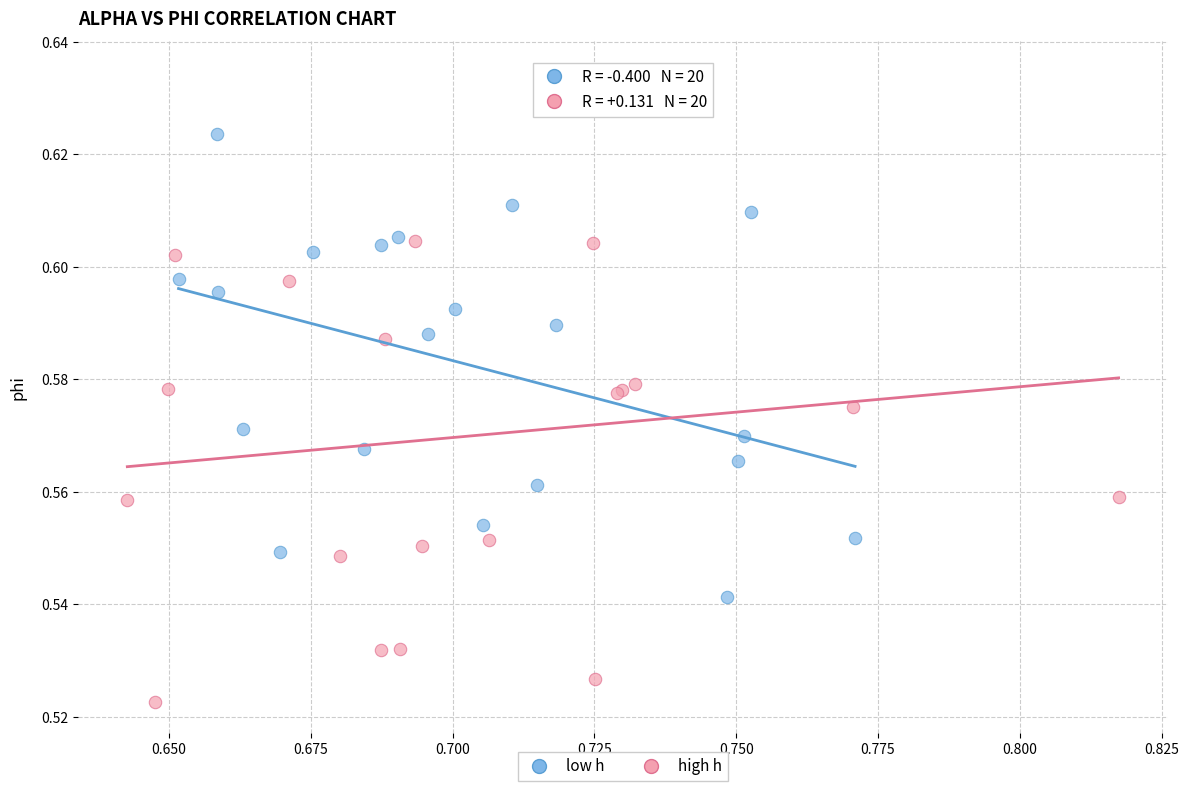

Which series has the largest Y range (max minus min)?

high h